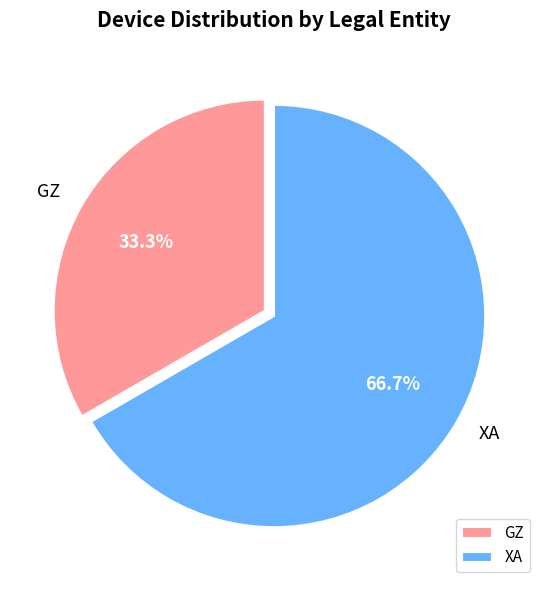

Approximately how many times larger is the value at GZ compared to XA?

0.5